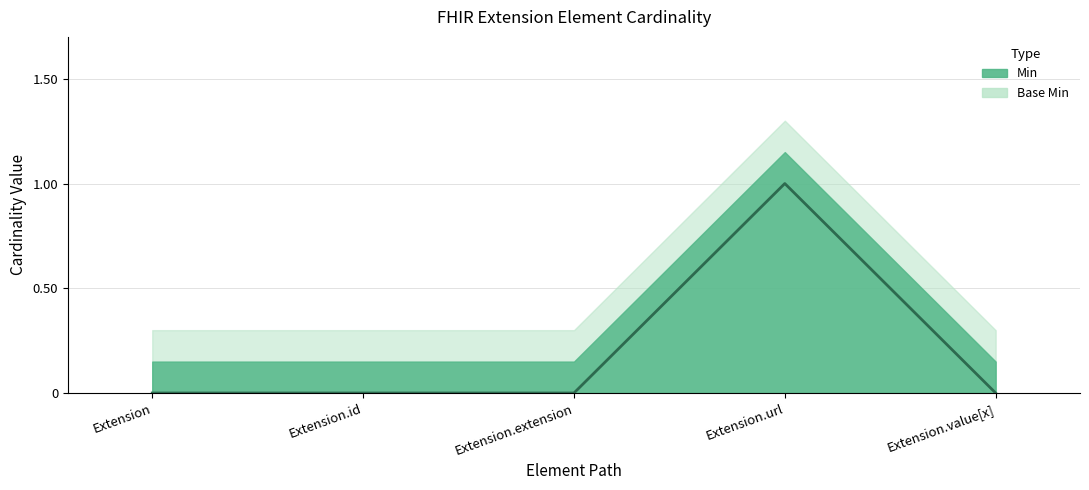

True or false: Base Min and Min cross at least once.

False